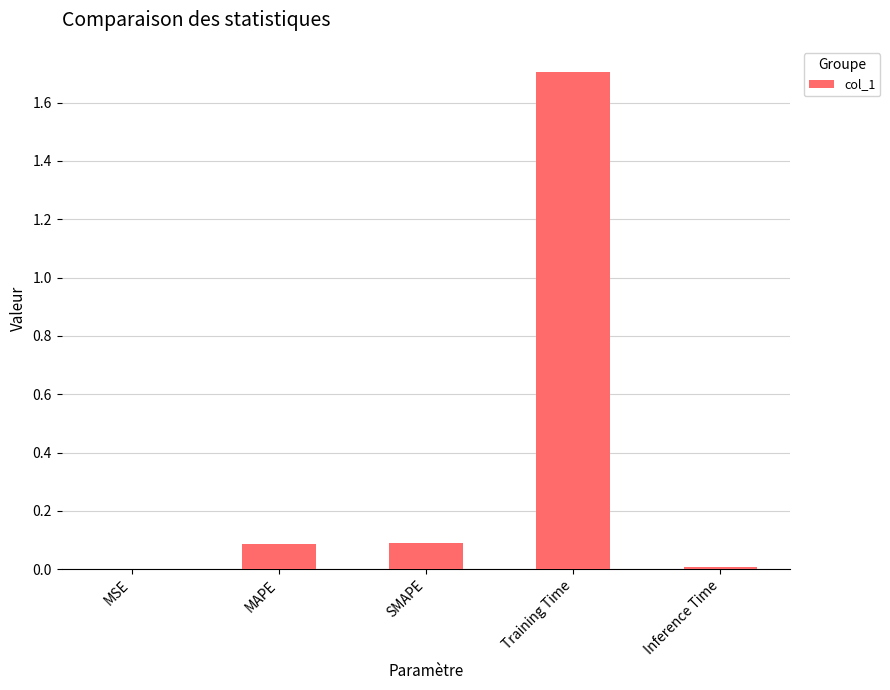

What is the sum of all values?

1.9